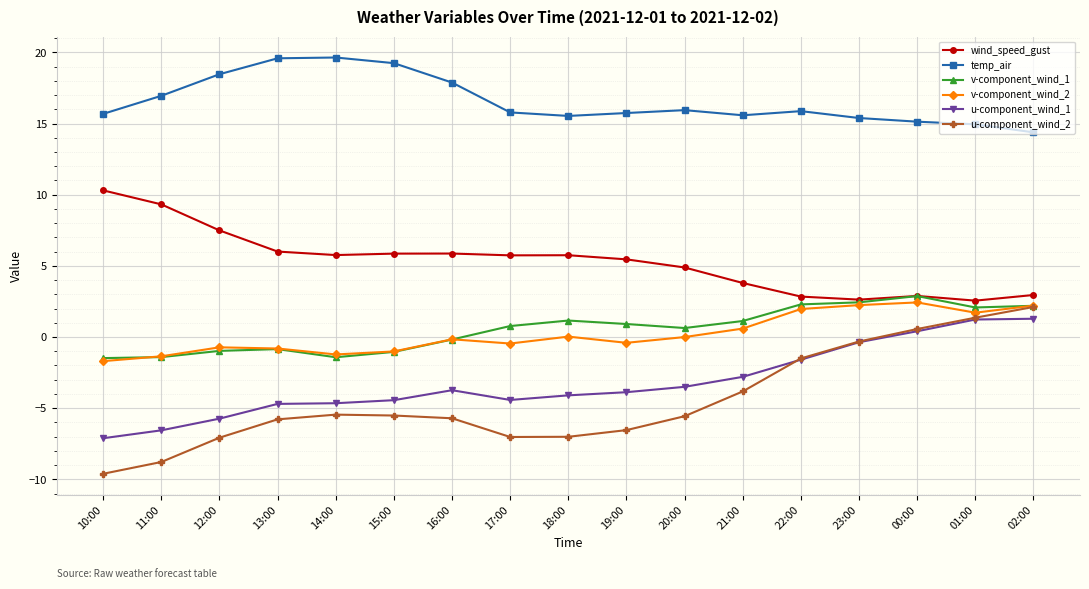

Which series has the widest spread of values?

u-component_wind_2